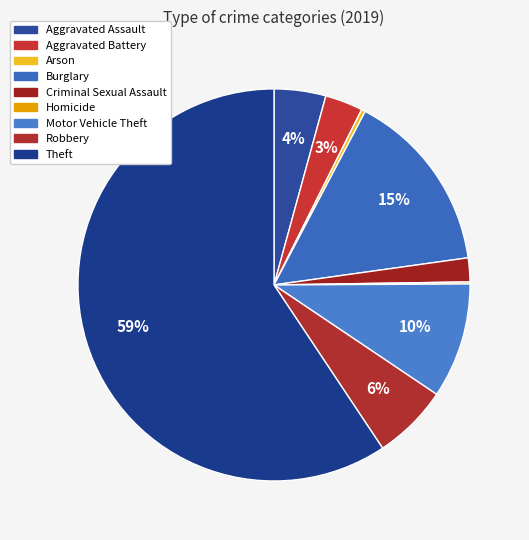

To the nearest percent, what is the difference between the largest and smallest slice percentages?

59%